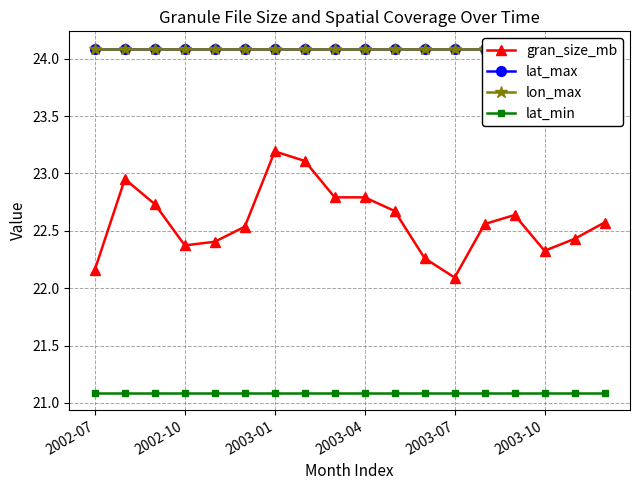

At 11, list the series in order from largest to smallest.

lat_max, lon_max, gran_size_mb, lat_min